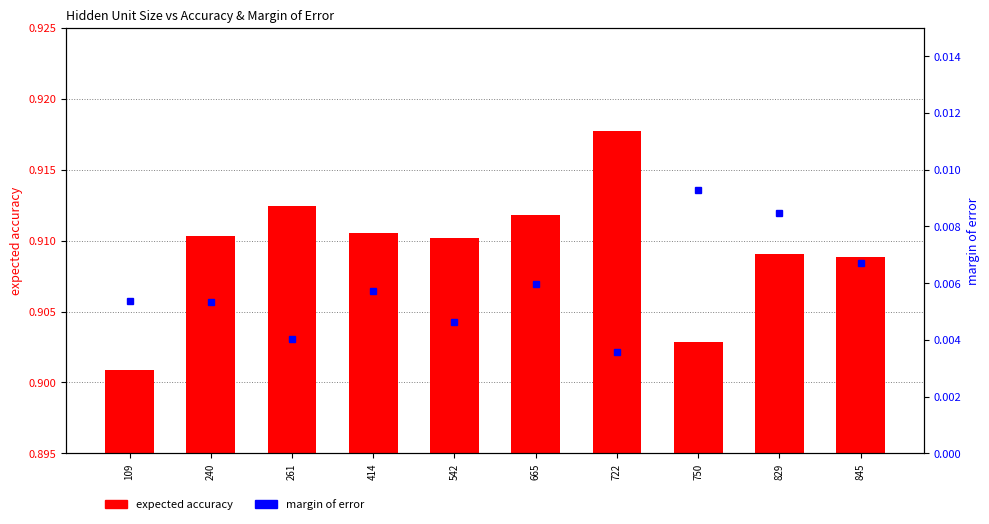

Which series has the largest total across all categories?

expected accuracy